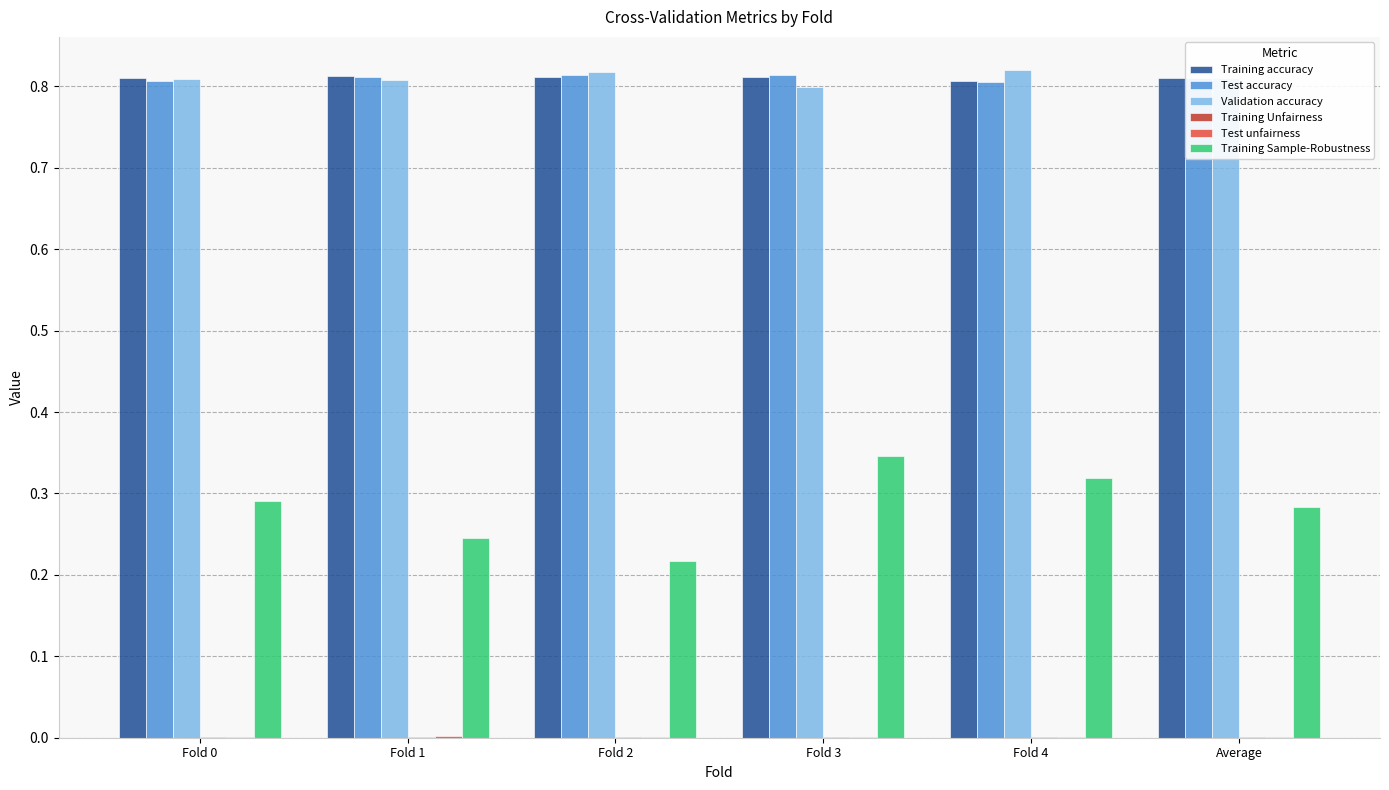

Which series changed the most between Fold 2 and Fold 3?

Training Sample-Robustness